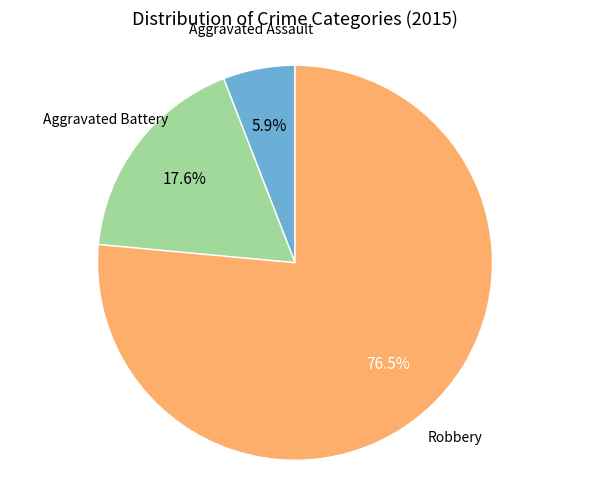

How many slices are in this pie chart?

3